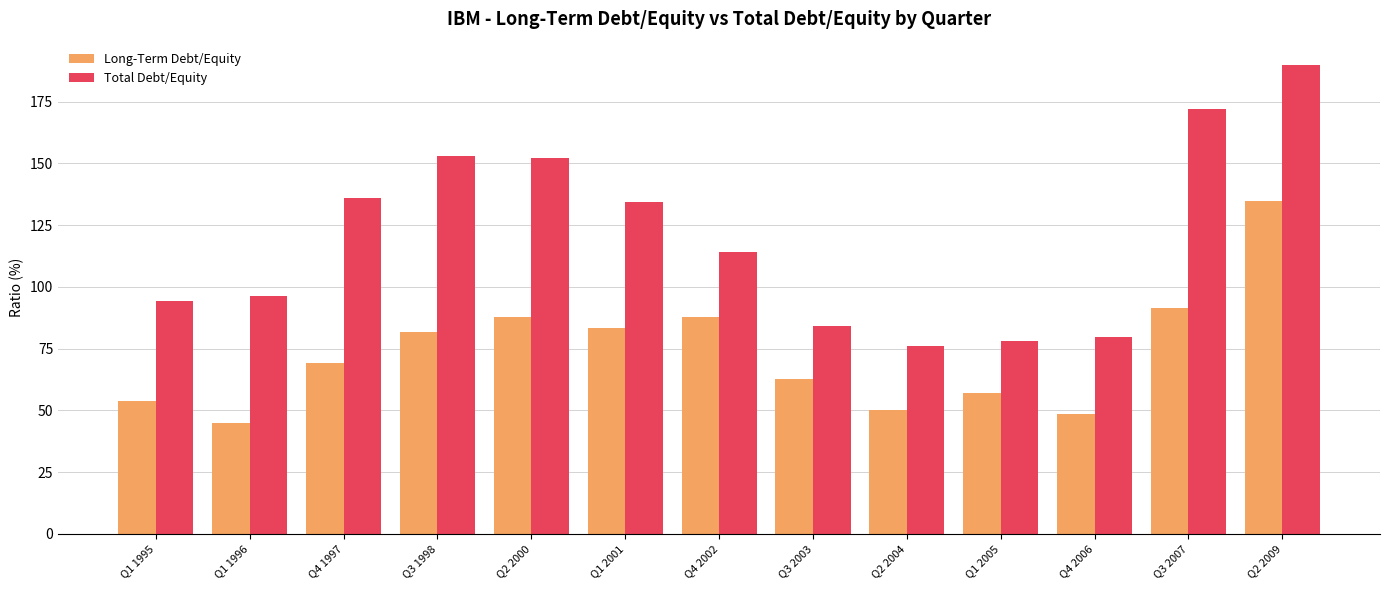

List the series in order of their overall mean, lowest first.

Long-Term Debt/Equity, Total Debt/Equity